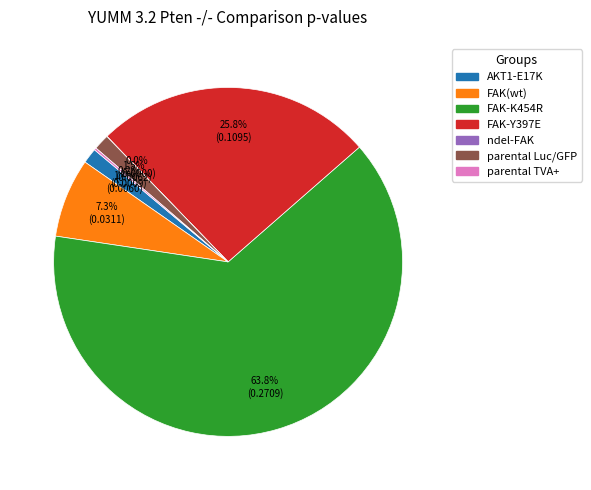

To the nearest percent, what is the average slice percentage?

14%